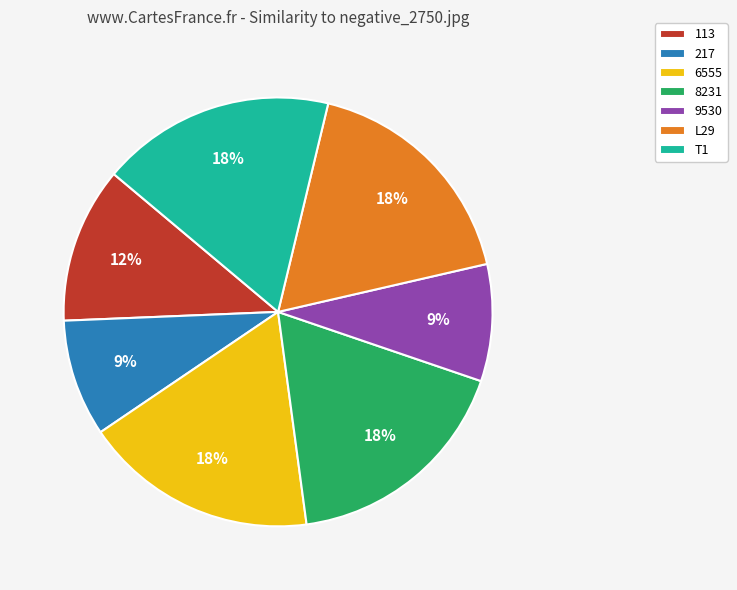

Do 113 and L29 together represent more than half of the pie?

No